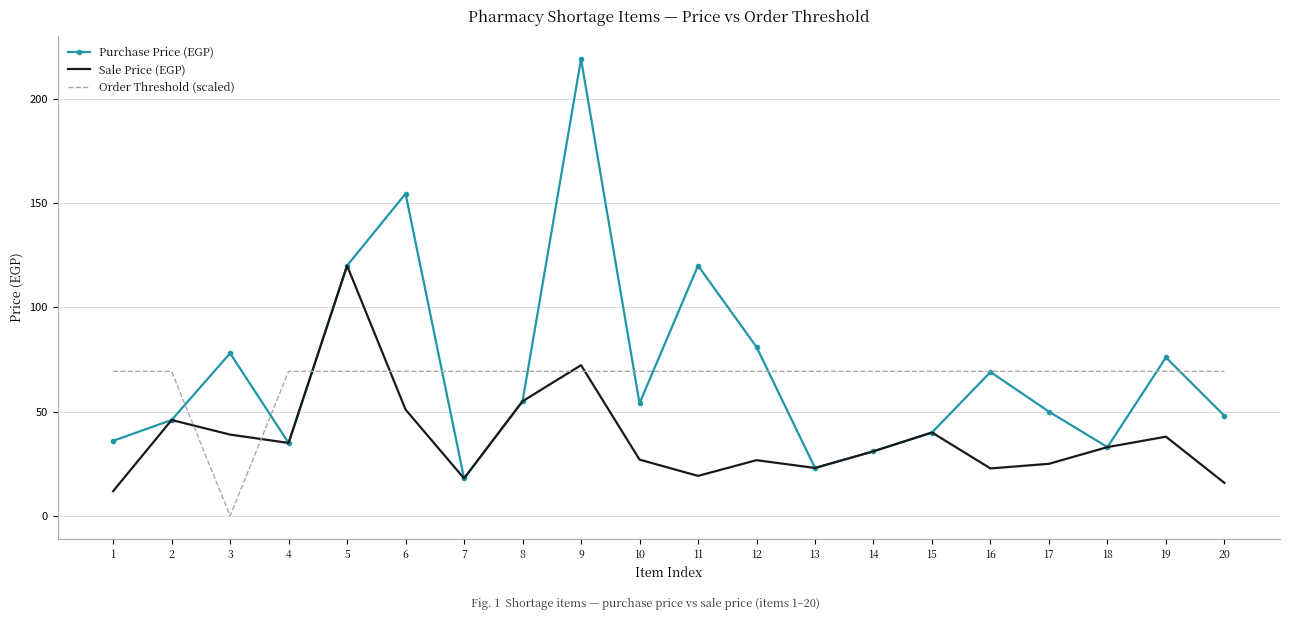

How many values in Order Threshold (scaled) are above zero?

19